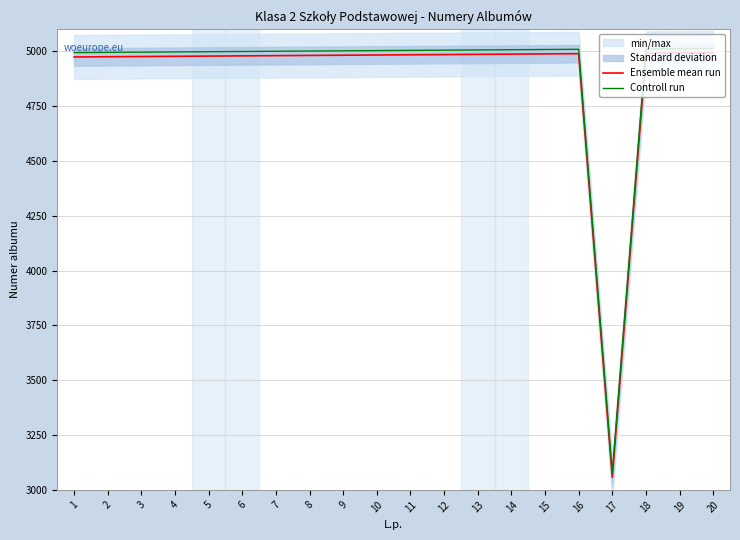

What is the difference between the second highest and minimum values in the Ensemble mean run series?

1935